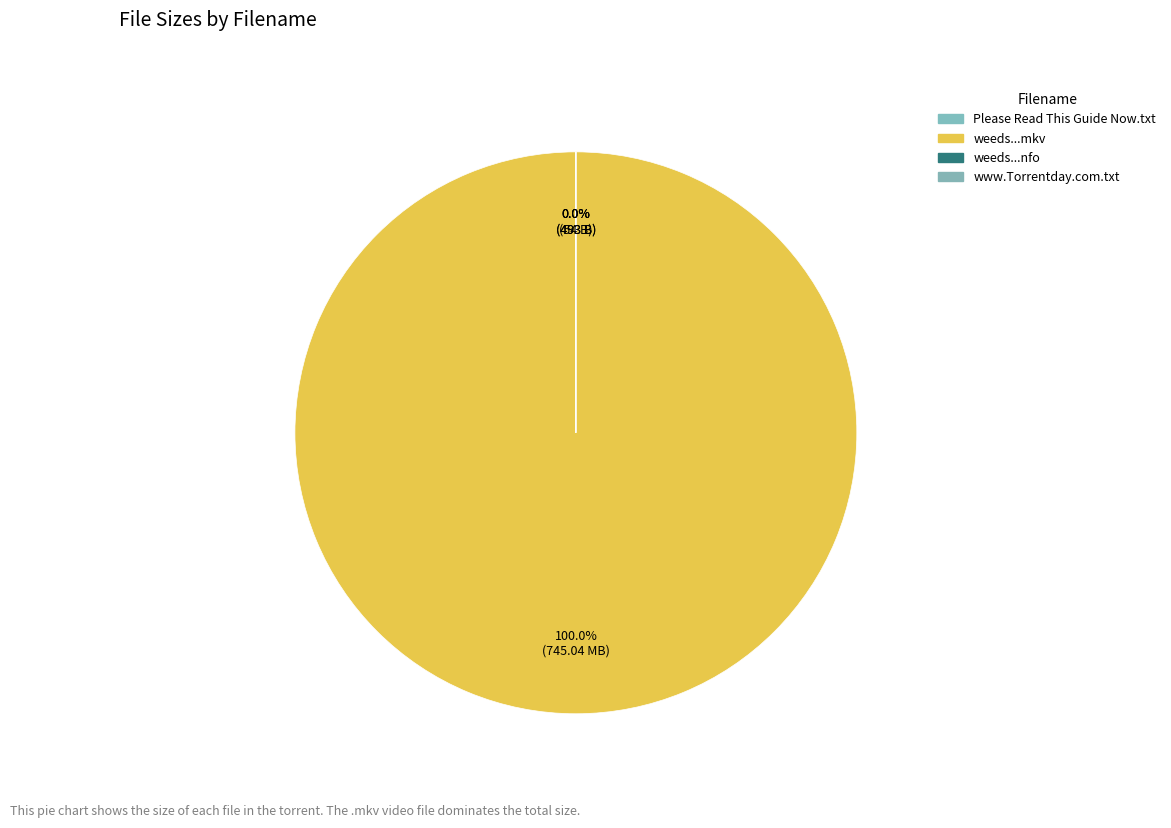

Rank the categories by value from highest to lowest.

weeds.s06e11.720p.hdtv.x264-ctu.mkv, Please Read This Guide Now.txt, www.Torrentday.com.txt, weeds.s06e11.720p.hdtv.x264-ctu.nfo